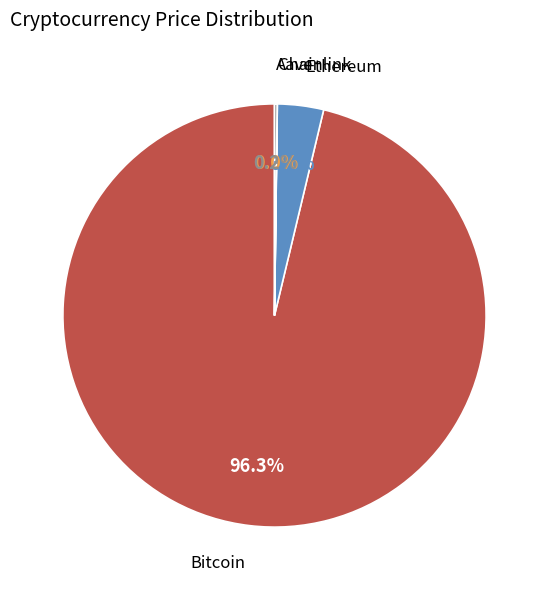

Is there a majority slice in this chart?

Yes